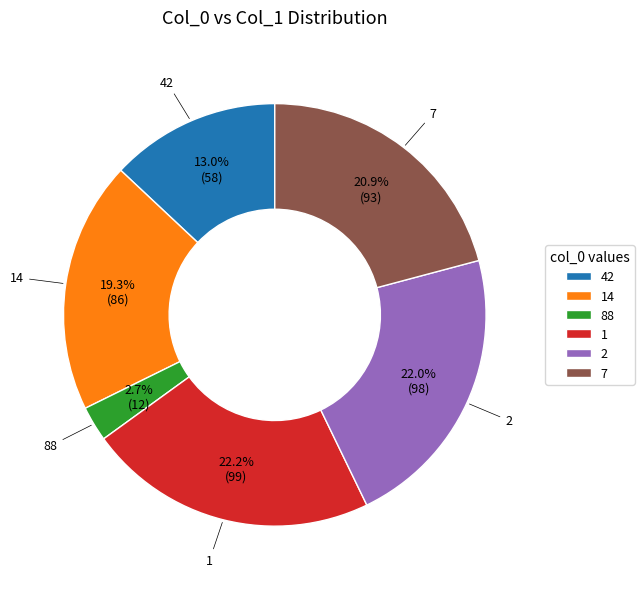

The 7 slice represents 21% of the pie. True or false?

True